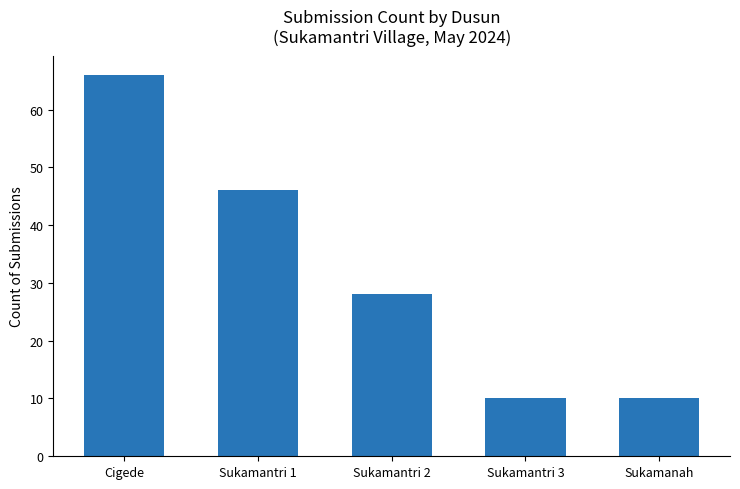

Reading left to right, list all the values displayed in this chart.

66	46	28	10	10